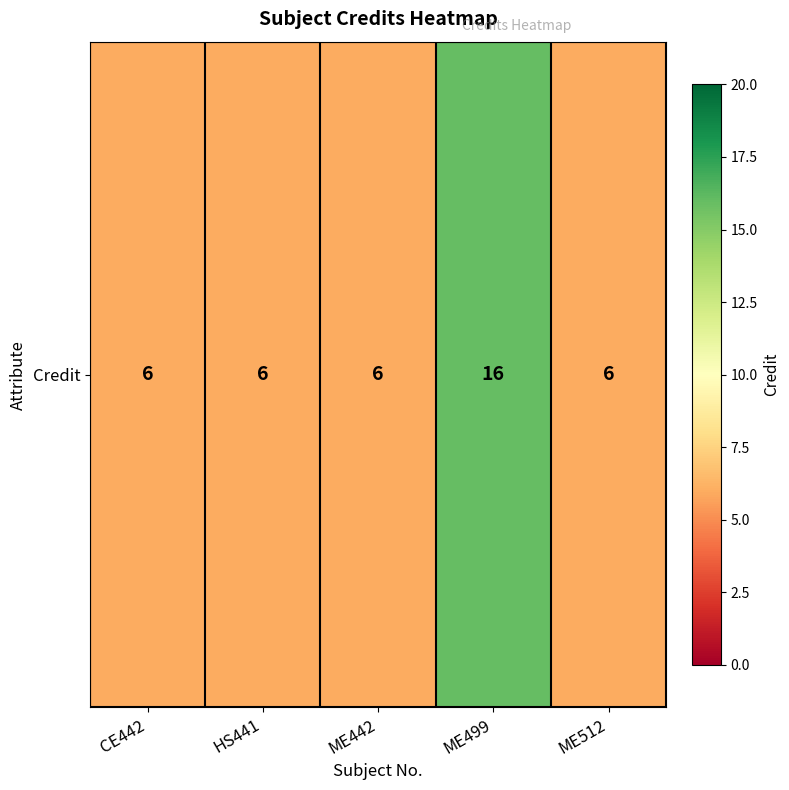

What is the greatest value displayed?

16